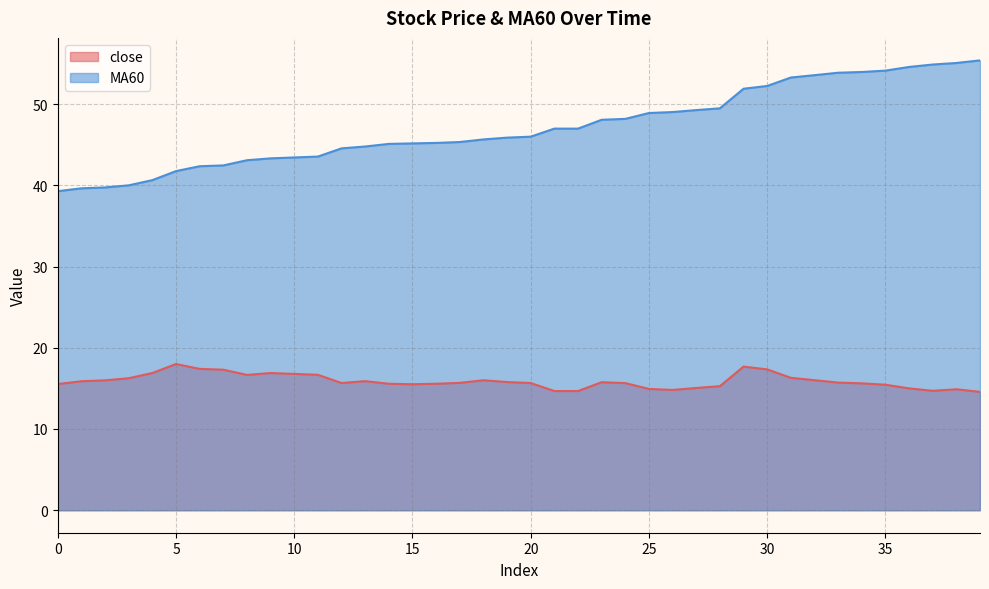

What is the spread (max minus min) of values at 28?

34.2